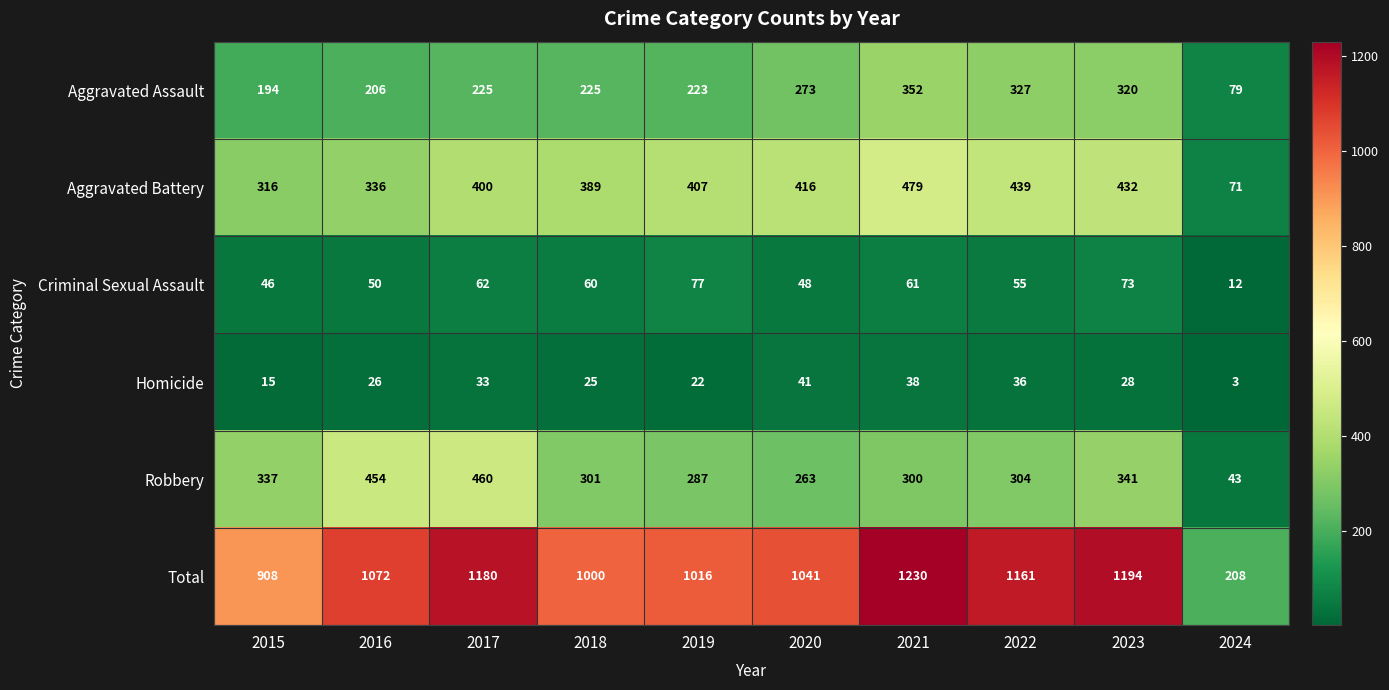

Is it true that Aggravated Battery equals 543 at 2018?

False